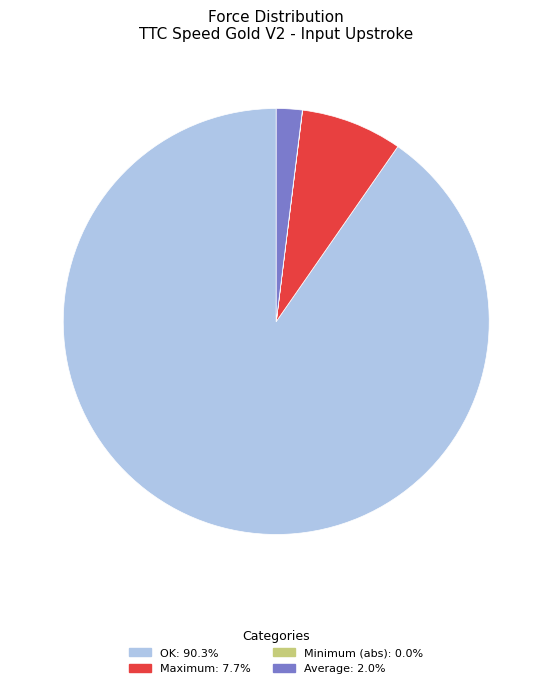

Is there any slice that represents more than half of the pie?

Yes